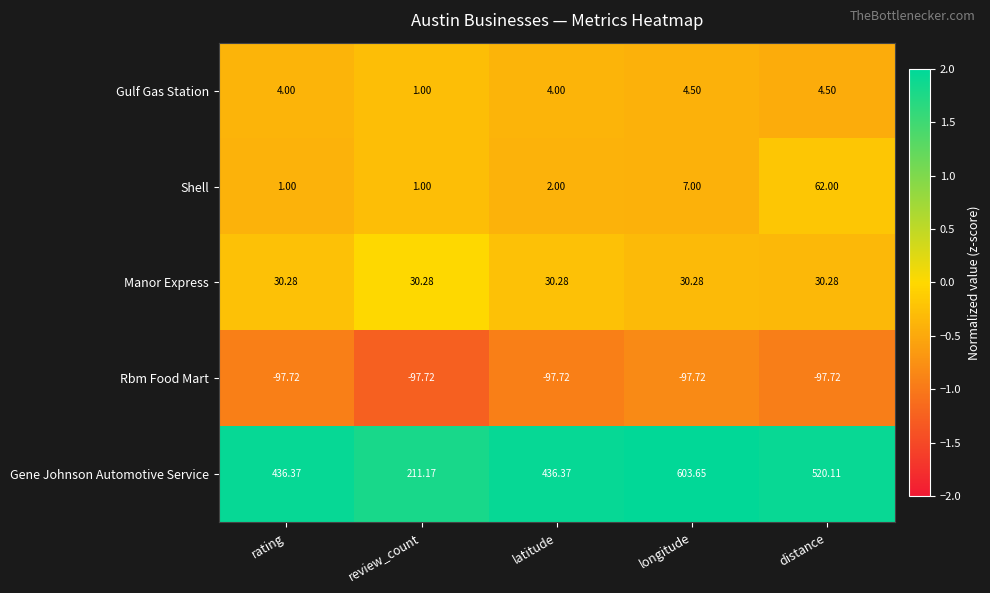

Which series has the largest total across all categories?

Gene Johnson Automotive Service